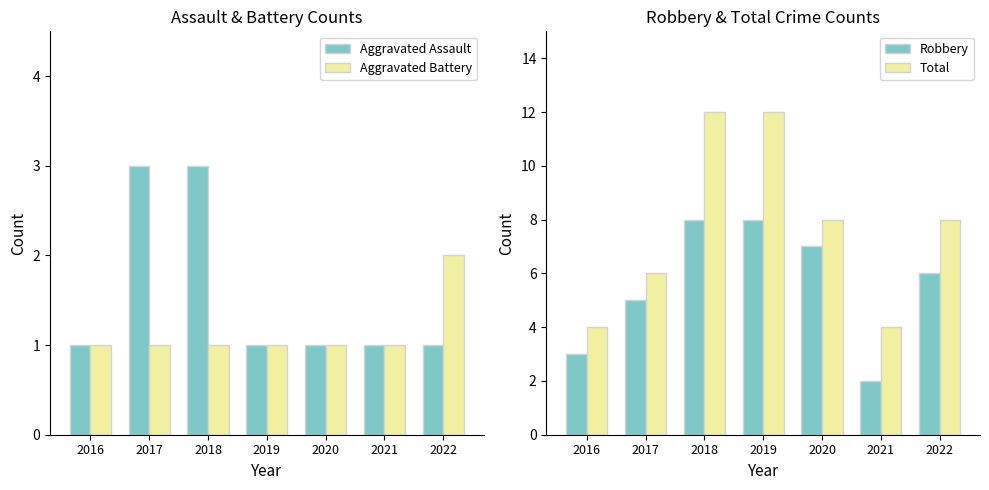

What is the average value of the Robbery series?

6